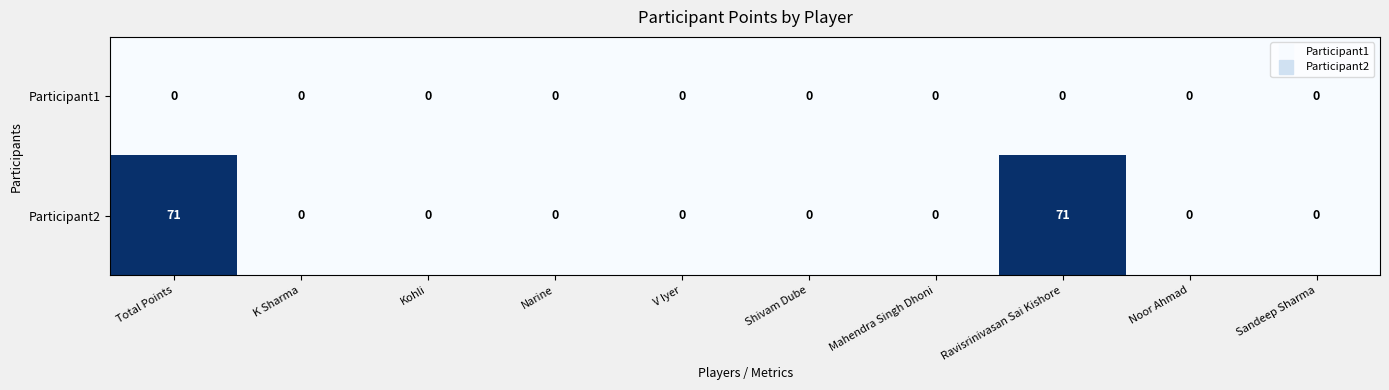

Between Total Points and Narine, which series saw the biggest shift?

Participant2